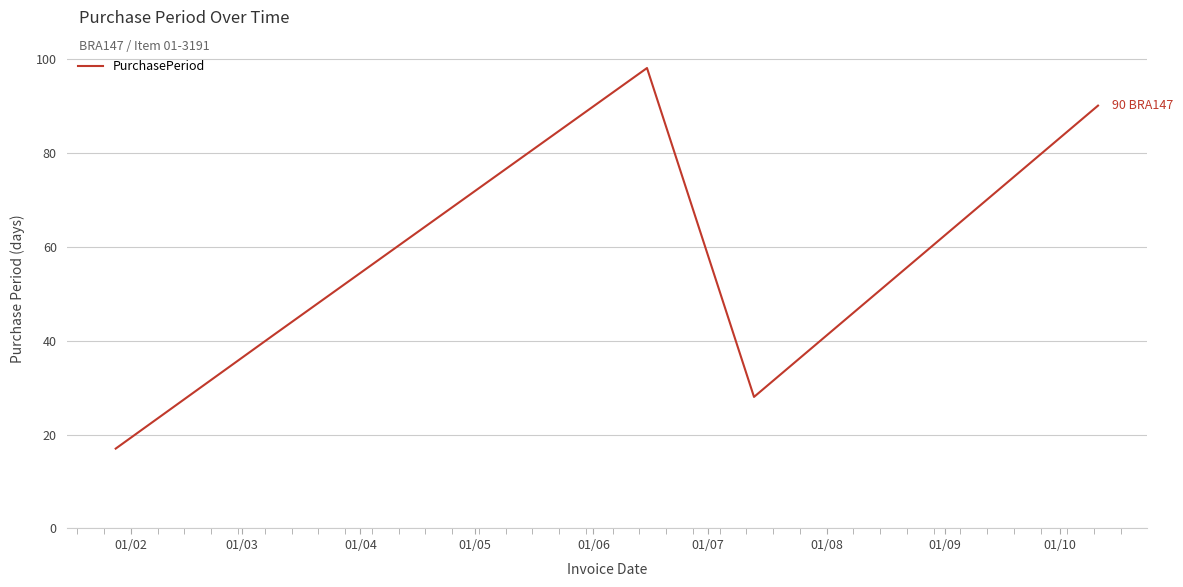

How many interior local peaks (higher than both neighbors) does the data have?

1